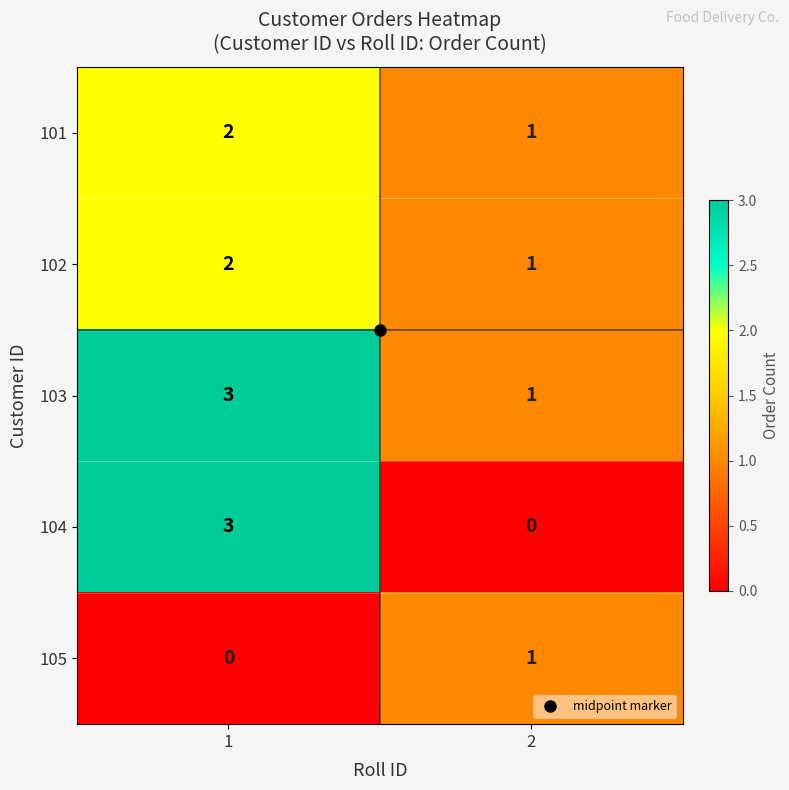

Between 1 and 2, which series saw the biggest shift?

104